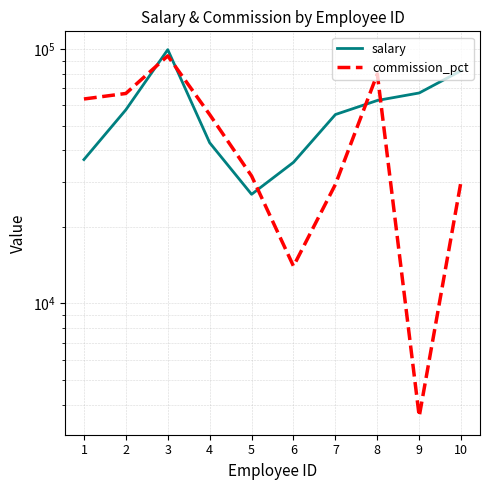

What is the difference between the maximum and second lowest values in the salary series?

63591